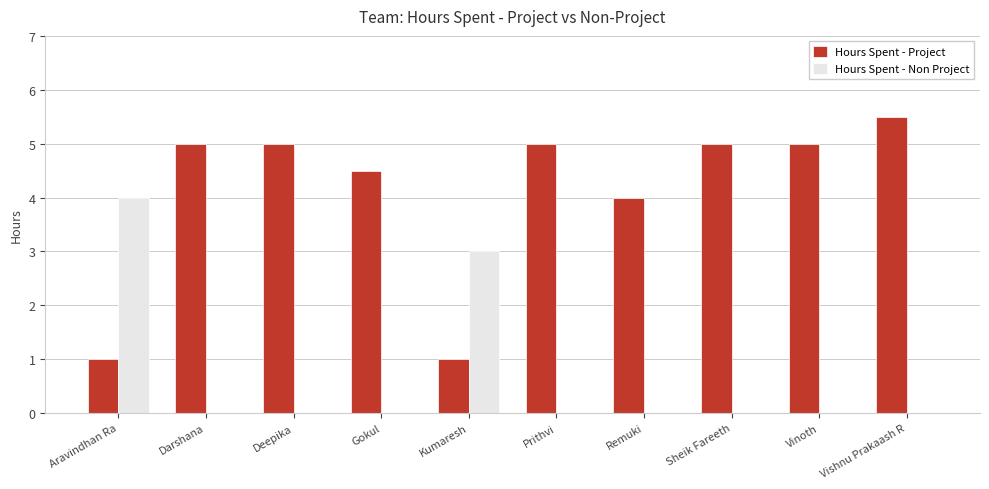

What is the maximum value shown in the chart?

5.5